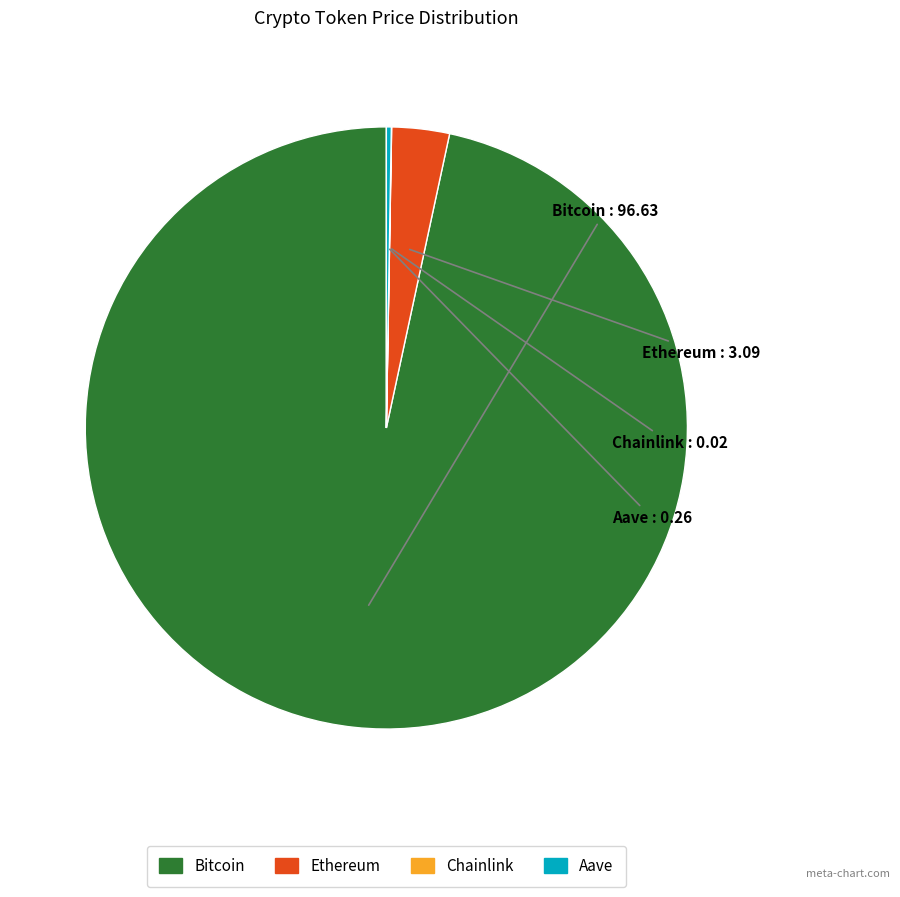

True or false: Bitcoin accounts for 85% of the total.

False